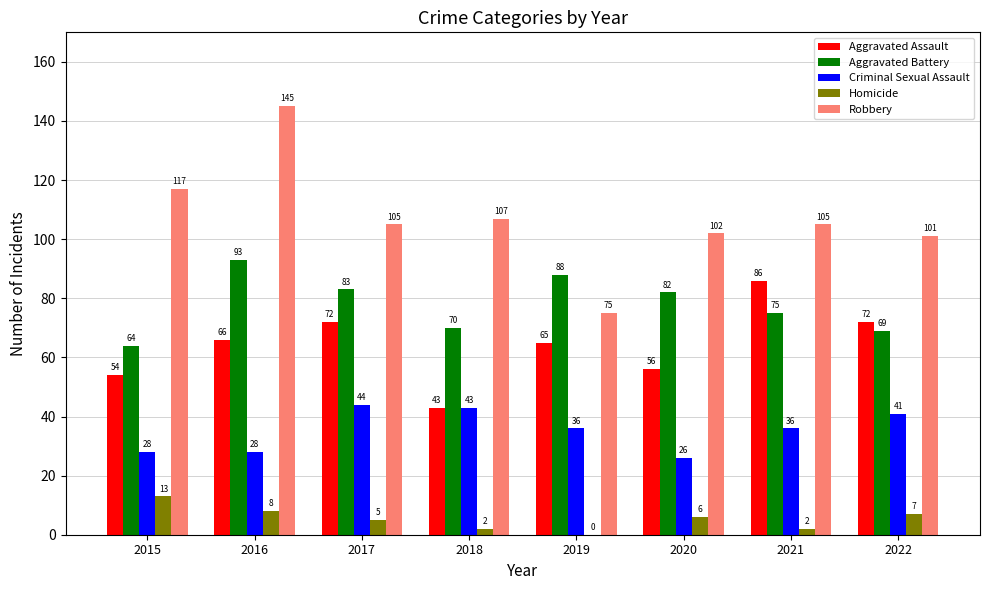

What is the greatest value displayed?

145